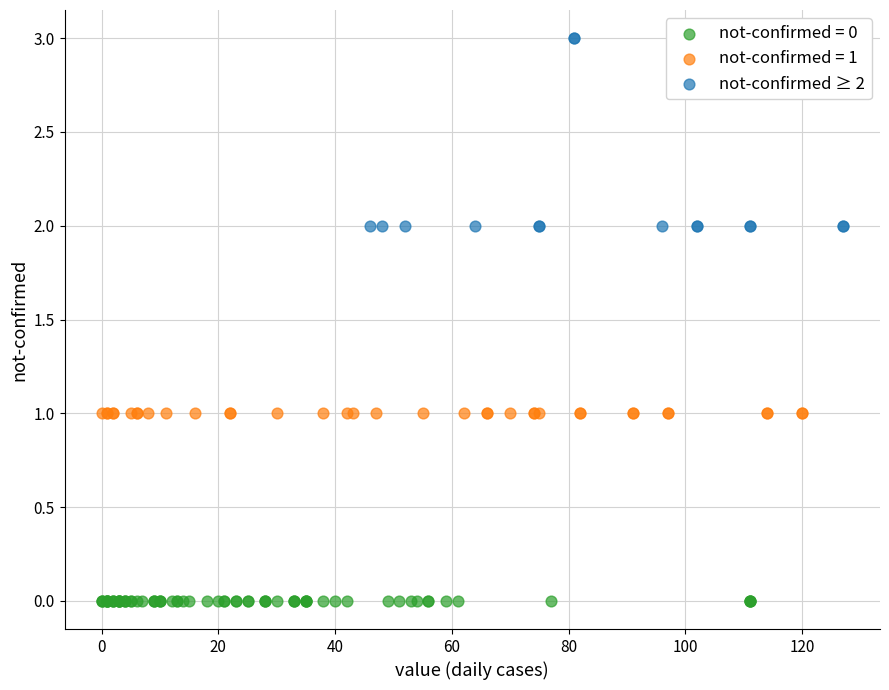

Which series reaches the minimum Y coordinate?

not-confirmed = 0